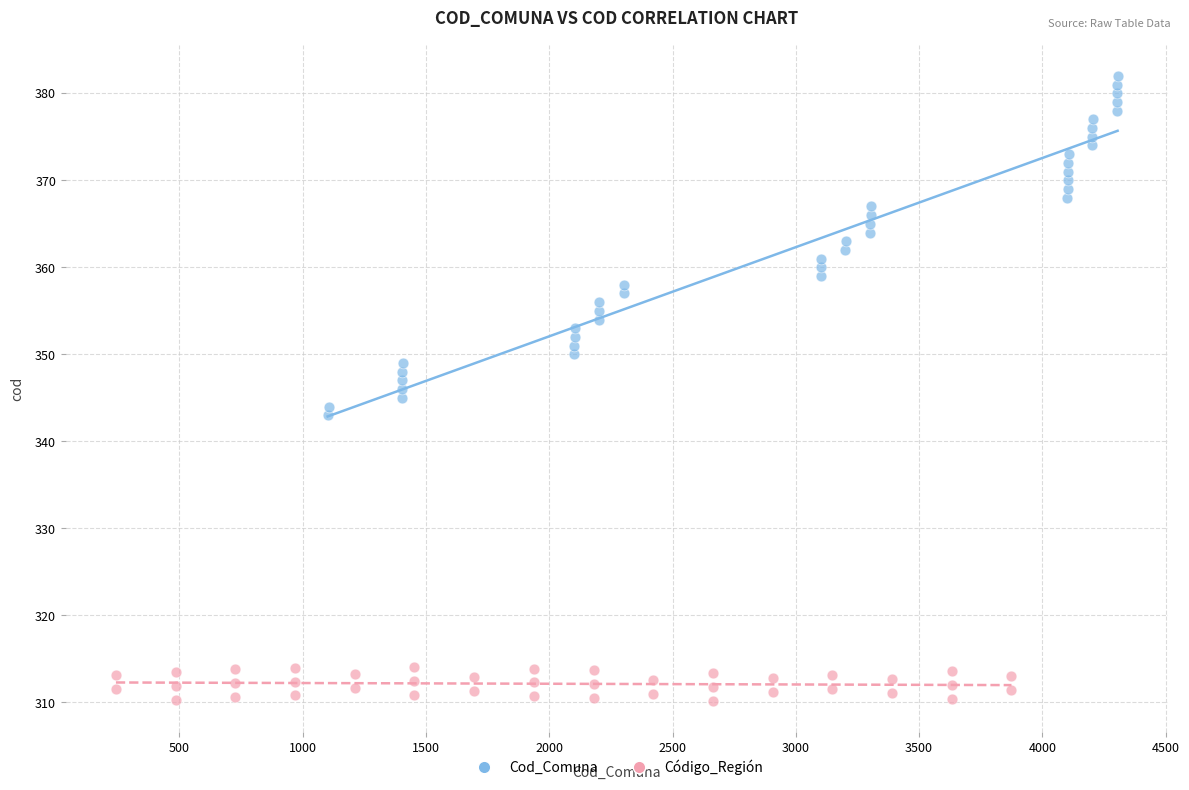

Which series reaches the maximum Y coordinate?

Cod_Comuna